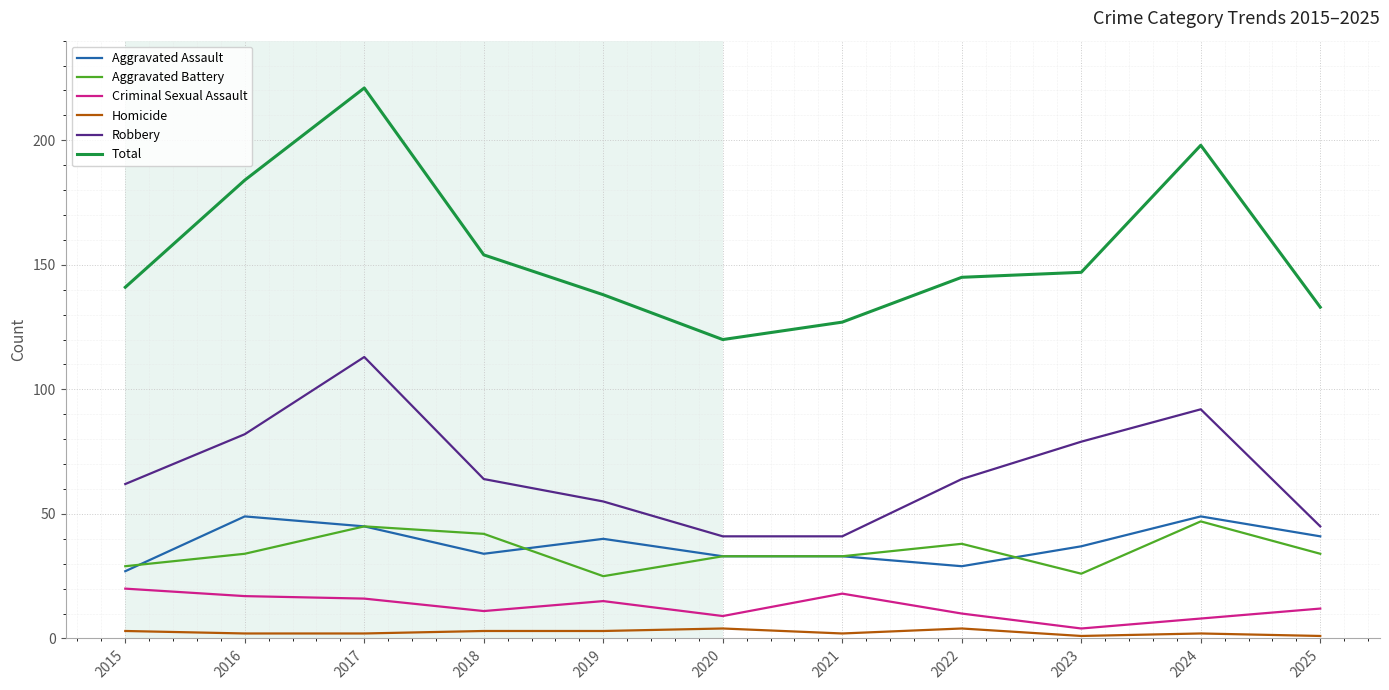

Which series has the widest spread of values?

Total